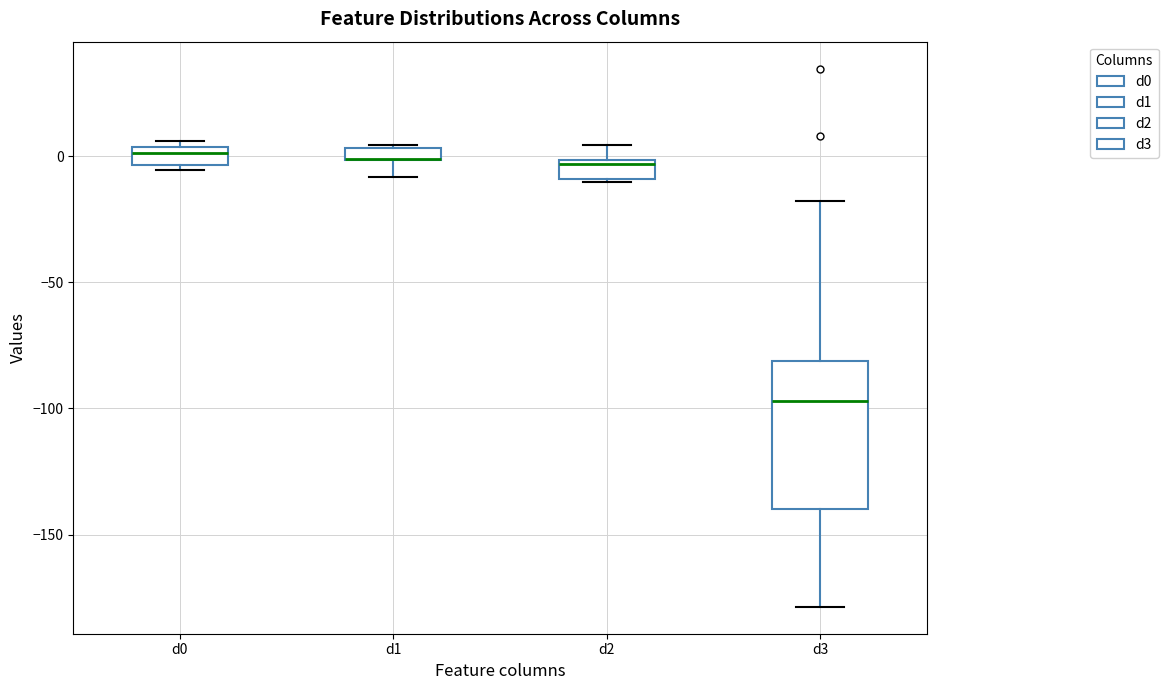

Where does the median line of the box for d3 sit on the y-axis? The values are not printed on the chart, so give them approximately, as read against the axis.

-95